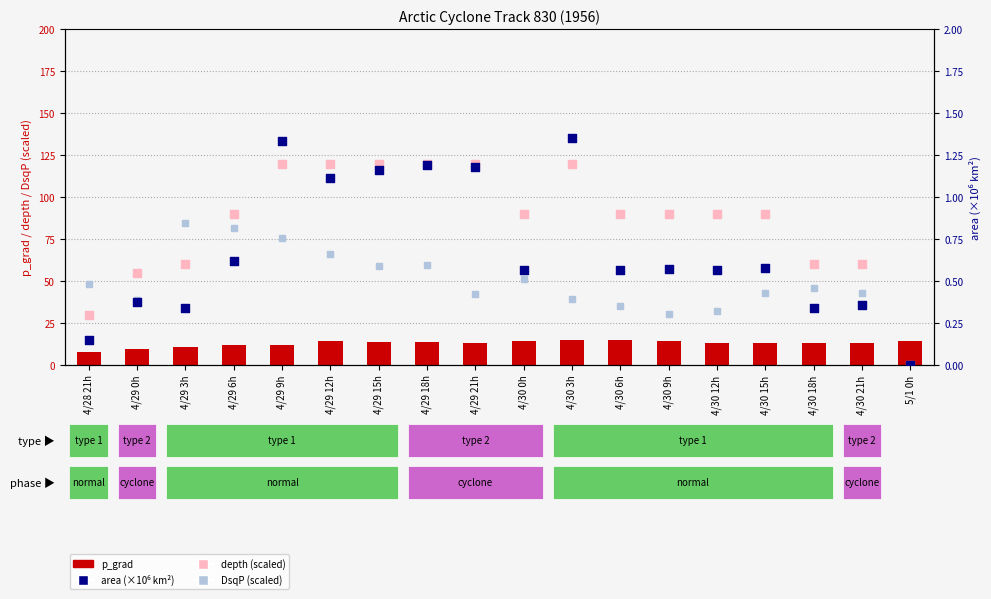

At how many categories does at least one series exceed 73?

13